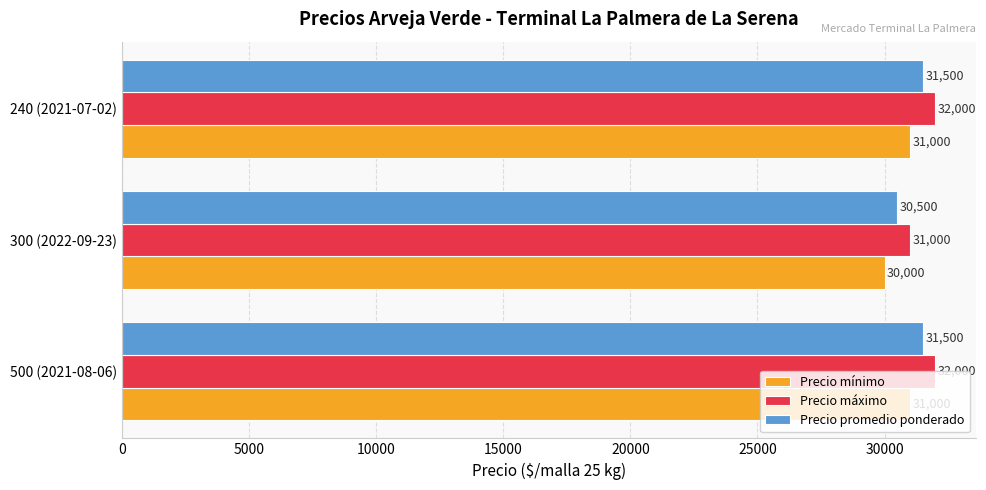

List the series in order of their overall mean, lowest first.

Precio mínimo, Precio promedio ponderado, Precio máximo